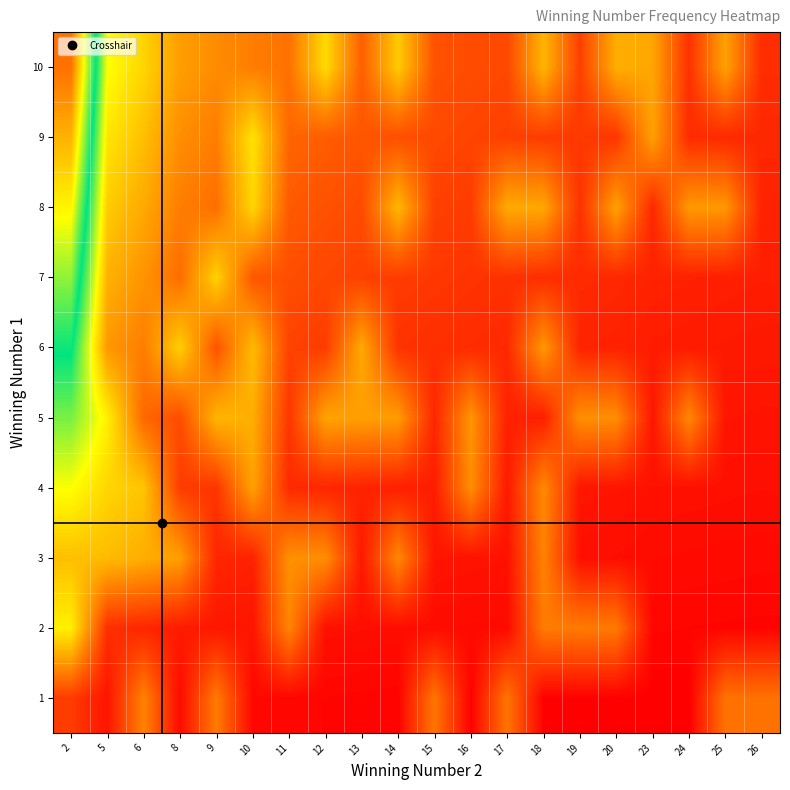

At 13, list the series in order from largest to smallest.

6, 5, 10, 9, 8, 7, 4, 3, 2, 1